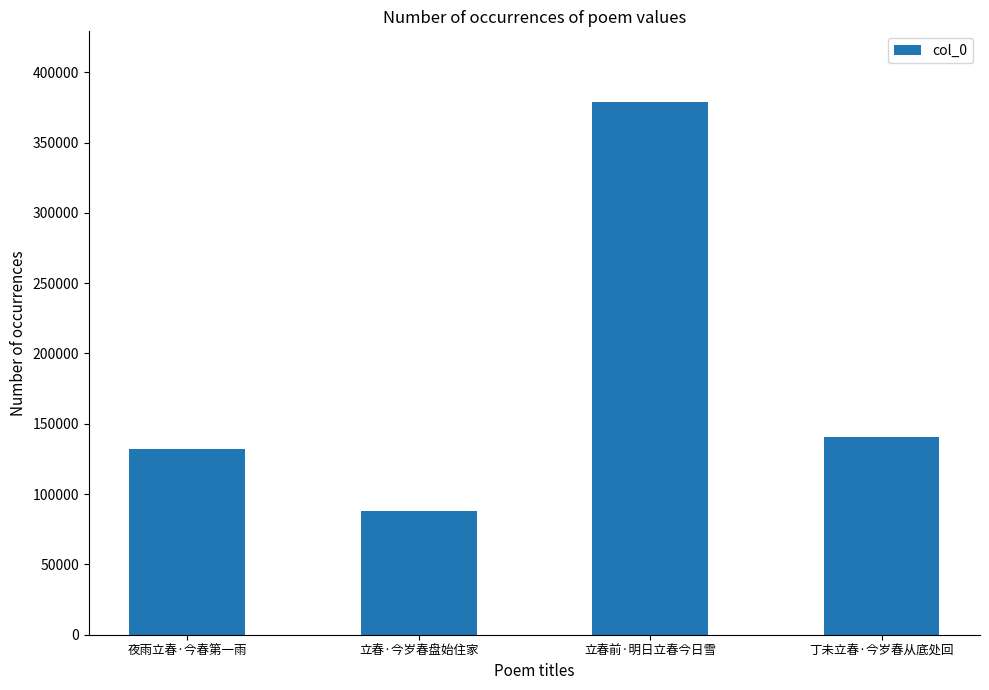

What is the value of the 2nd bar from the left?

87863